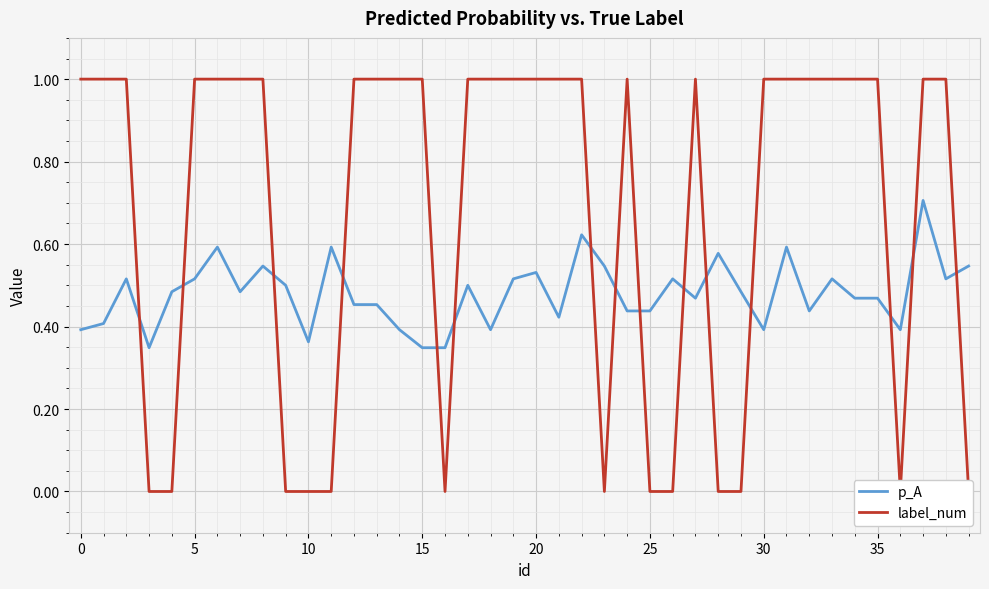

What is the difference between the maximum and minimum values in the p_A series?

0.4